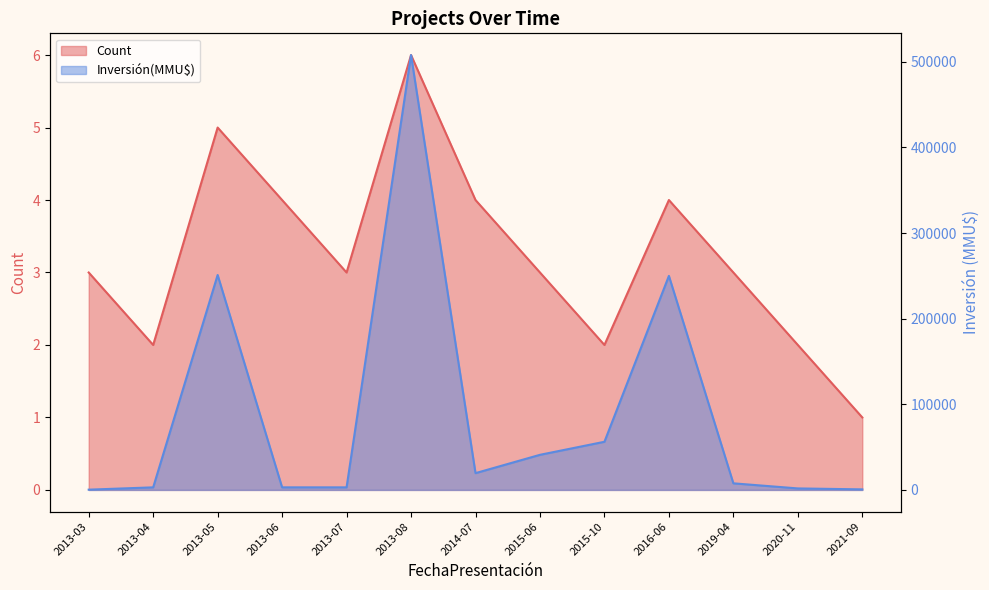

Reading left to right, list all the values displayed in this chart.

Count: 3	2	5	4	3	6	4	3	2	4	3	2	1
Inversión(MMU$): 295	3000	251049	3000	3000	507950	19600	41000	56236	250000	7700	1750	640